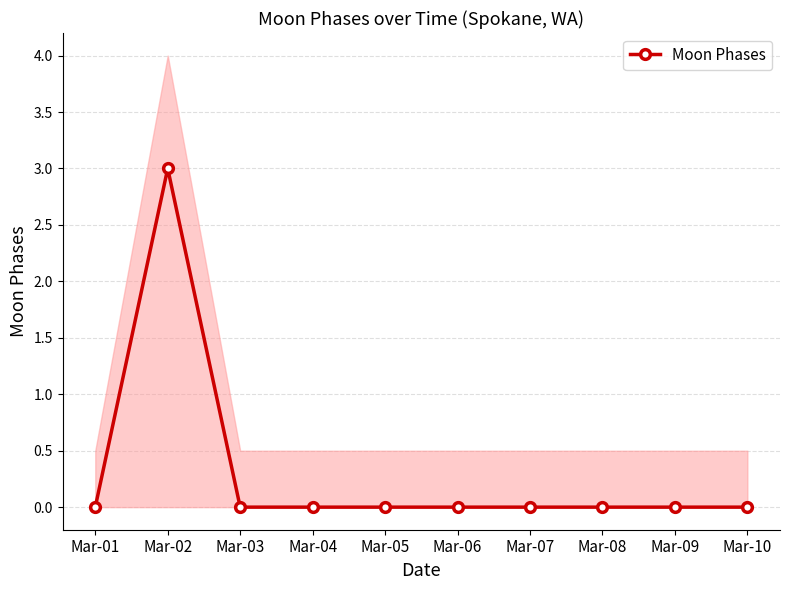

At which category does the chart reach its peak across all series?

Mar-02